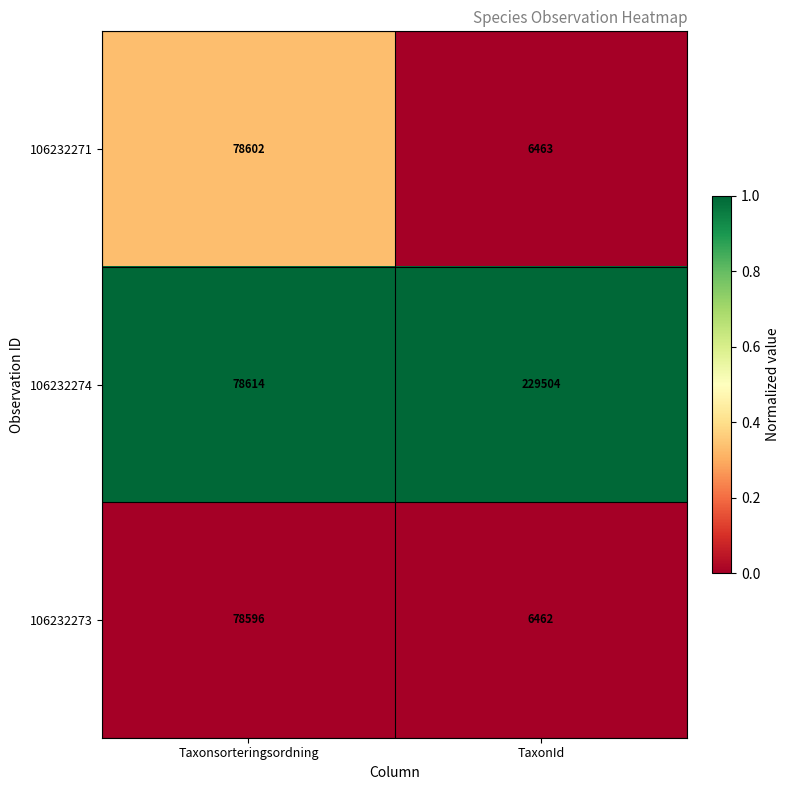

Reading right to left, transcribe all the data shown in this chart.

106232271: TaxonId=6463	Taxonsorteringsordning=78602
106232274: TaxonId=229504	Taxonsorteringsordning=78614
106232273: TaxonId=6462	Taxonsorteringsordning=78596